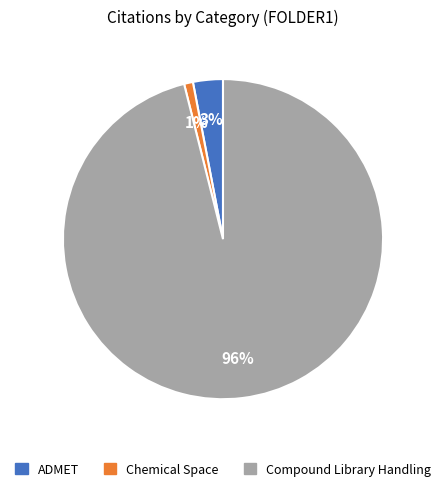

To the nearest percent, what is the difference between the largest and smallest slice percentages?

95%